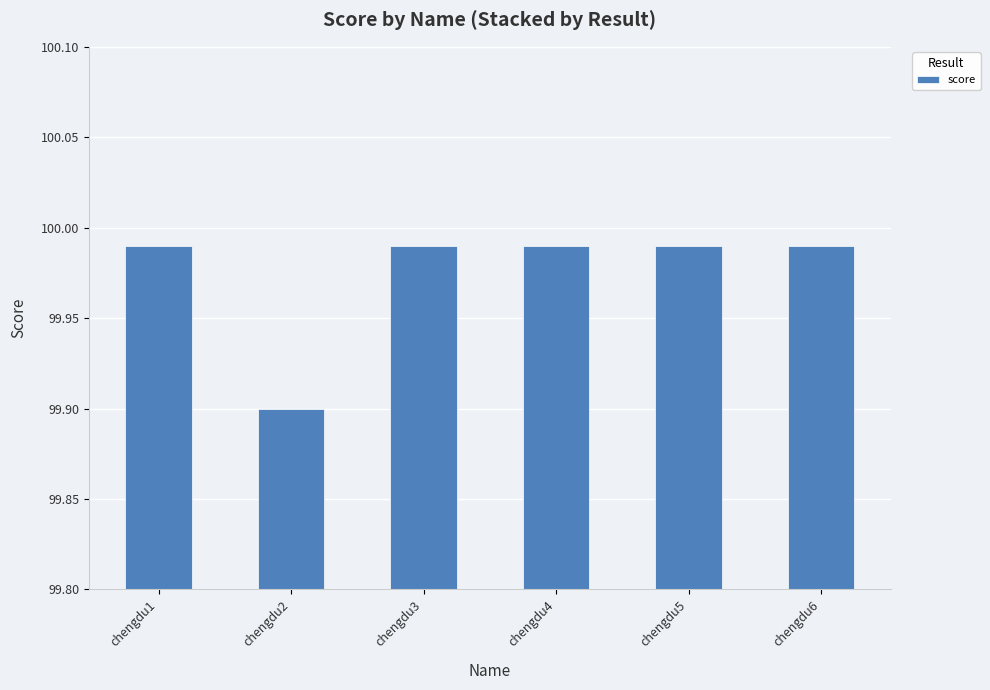

What is the minimum value shown in the chart?

99.9